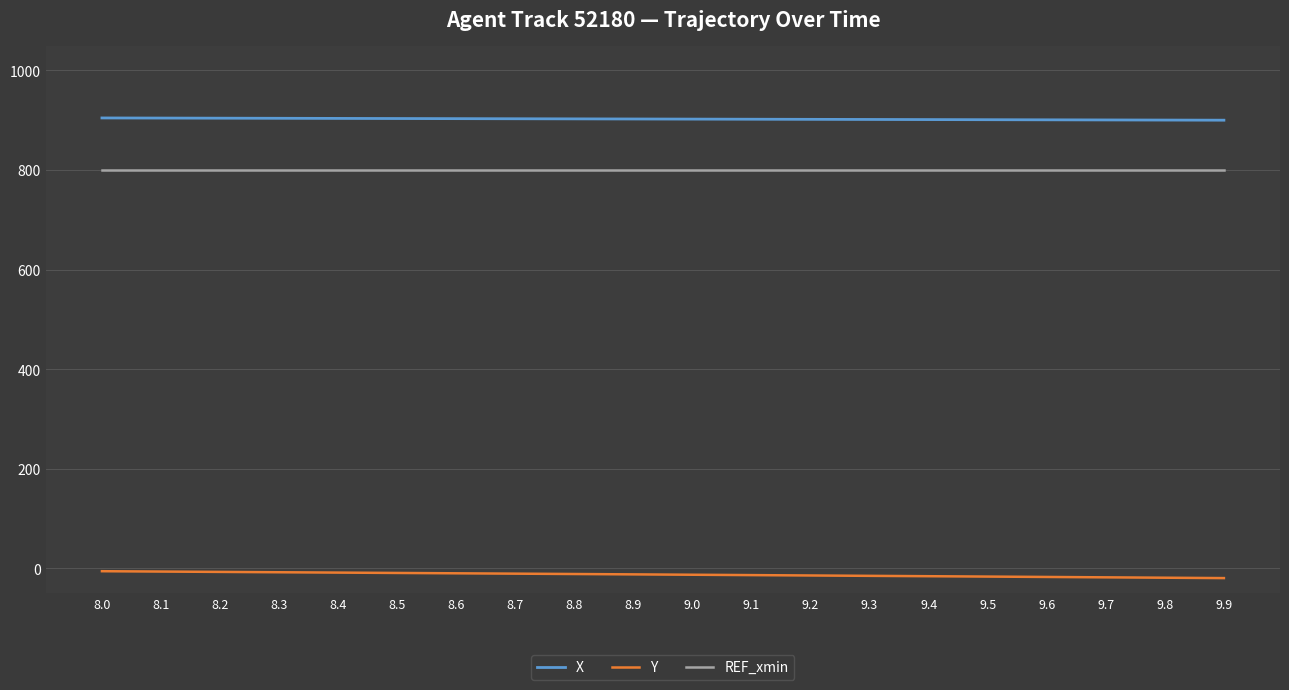

Rank the series at 8.4 from highest to lowest value.

X, REF_xmin, Y